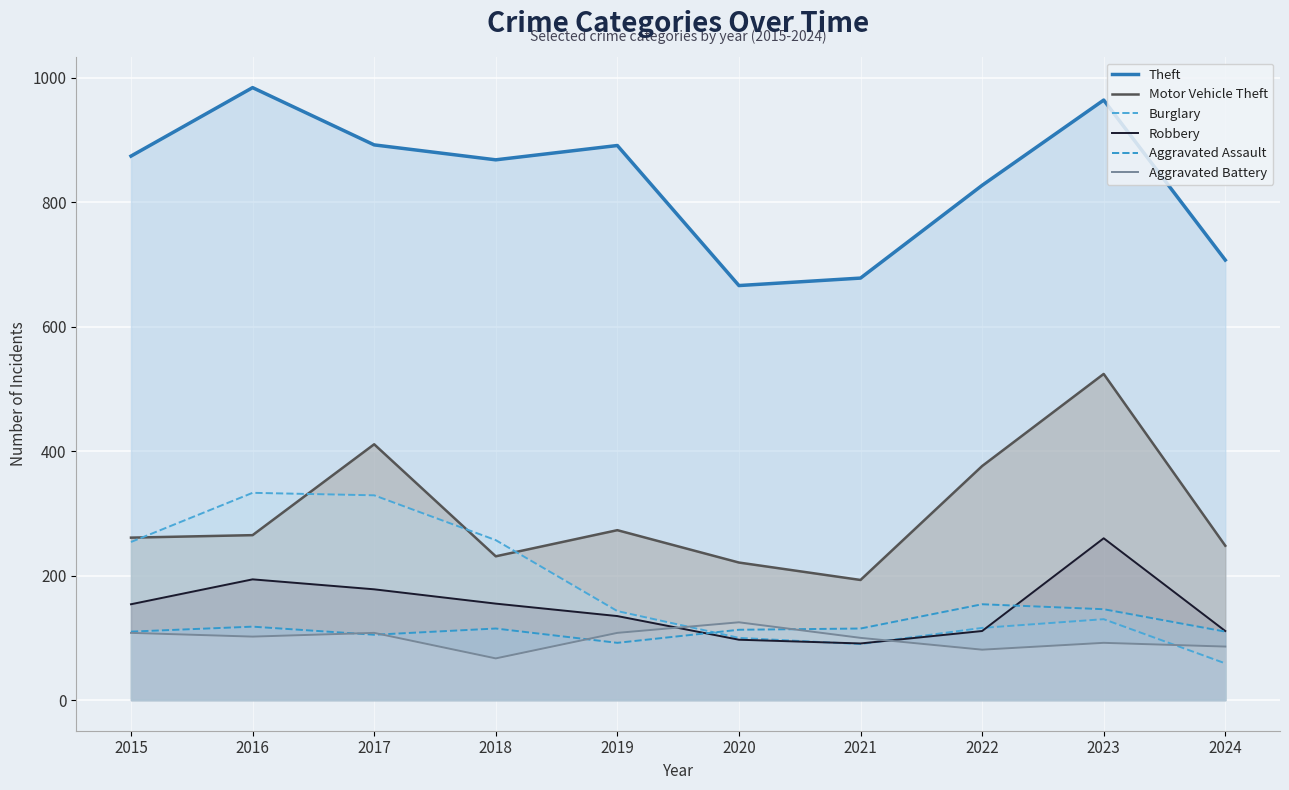

Rank the series by their maximum value, from lowest to highest.

Aggravated Battery, Aggravated Assault, Robbery, Burglary, Motor Vehicle Theft, Theft